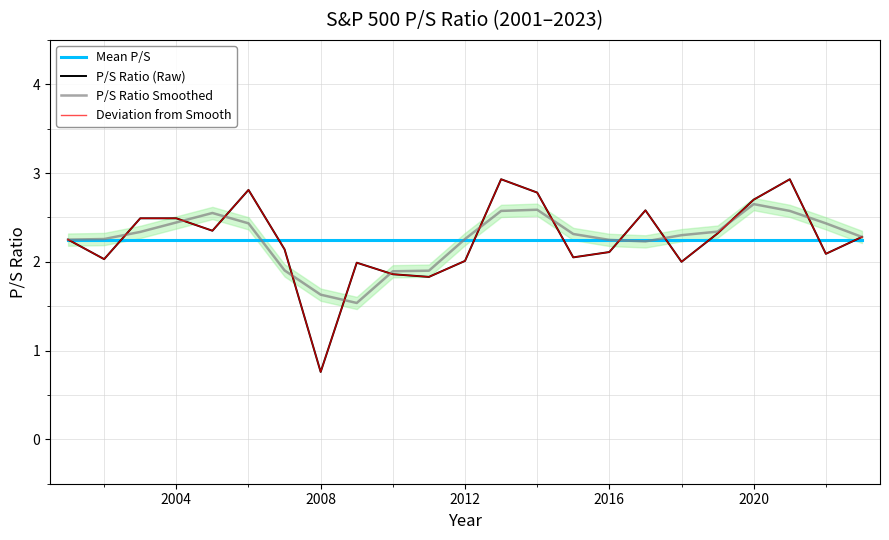

Reading right to left, what are all the values shown in this chart?

Mean P/S: 2.3	2.3	2.3	2.3	2.3	2.3	2.3	2.3	2.3	2.3	2.3	2.3	2.3	2.3	2.3	2.3	2.3	2.3	2.3	2.3	2.3	2.3	2.3
P/S Ratio (Raw): 2.3	2.1	2.9	2.7	2.3	2.0	2.6	2.1	2.0	2.8	2.9	2.0	1.8	1.9	2.0	0.8	2.1	2.8	2.4	2.5	2.5	2.0	2.2
P/S Ratio Smoothed: 2.3	2.4	2.6	2.6	2.3	2.3	2.2	2.2	2.3	2.6	2.6	2.3	1.9	1.9	1.5	1.6	1.9	2.4	2.5	2.4	2.3	2.3	2.2
Deviation from Smooth: 2.3	2.1	2.9	2.7	2.3	2.0	2.6	2.1	2.0	2.8	2.9	2.0	1.8	1.9	2.0	0.8	2.1	2.8	2.4	2.5	2.5	2.0	2.2